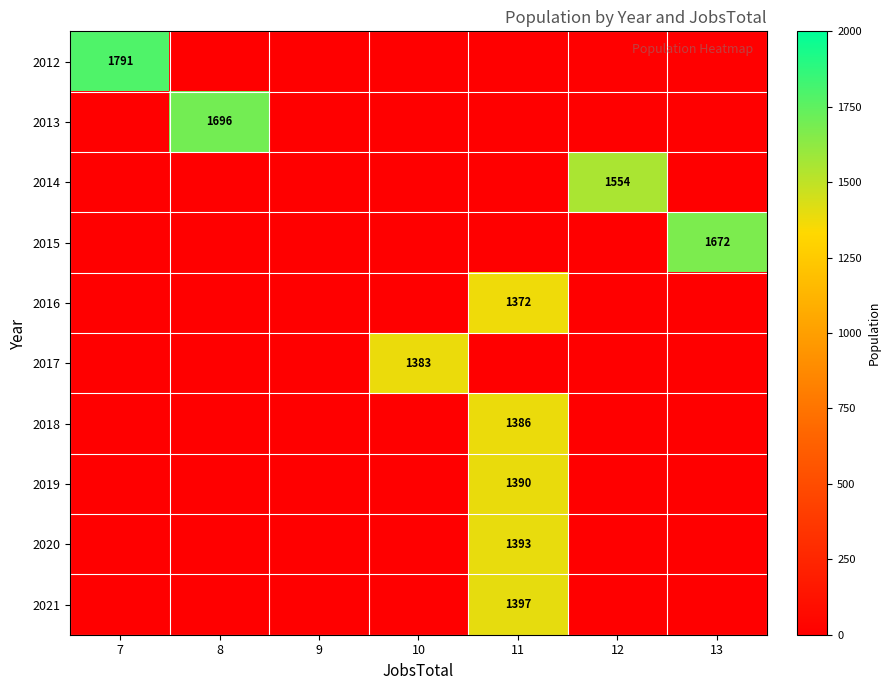

How many positive values does the 2012 series have?

1